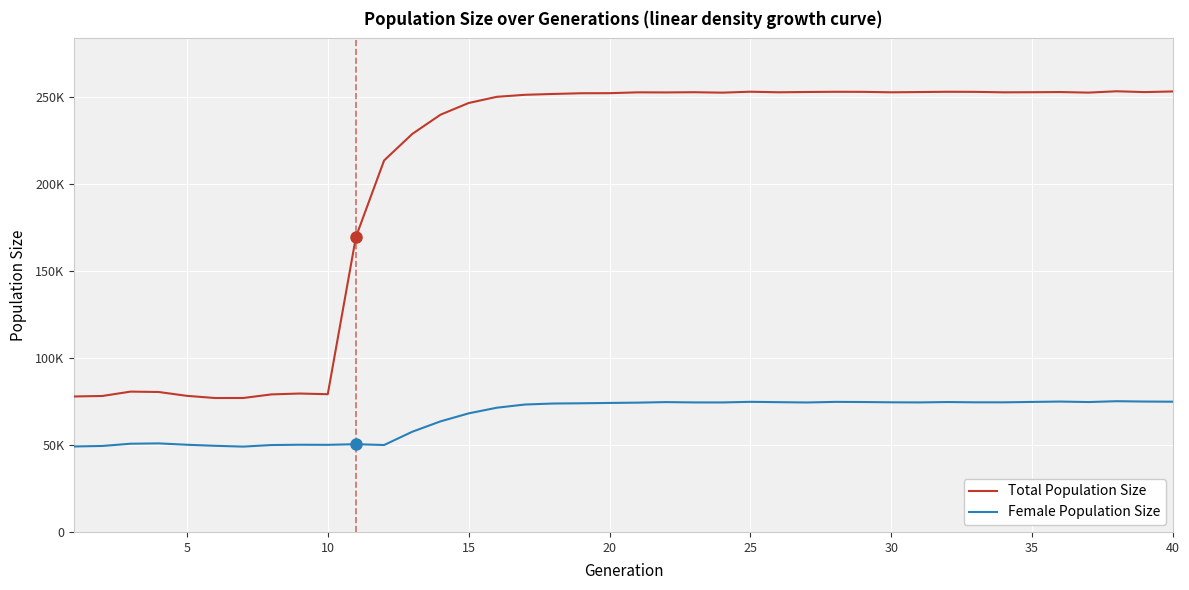

In Total Population Size, how many points are lower than both neighbors (excluding endpoints)?

9